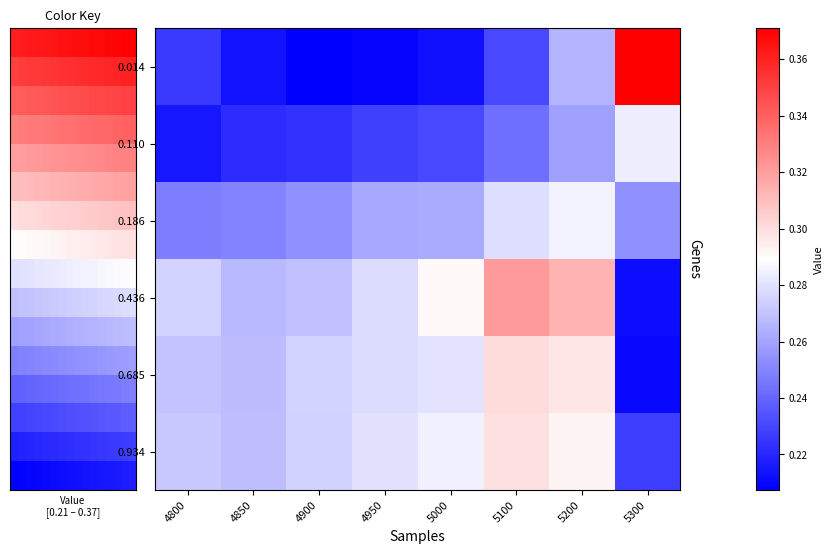

Is it true that 0.1863013698630137 equals 0.3 at 4800?

False